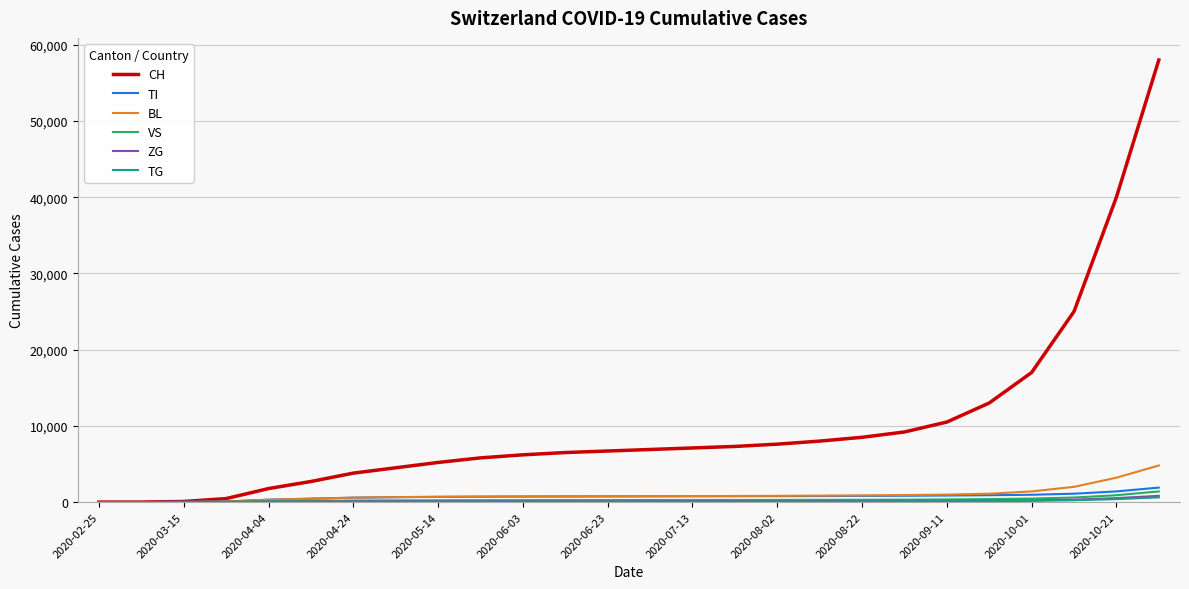

Does the chart have visible grid lines?

Yes